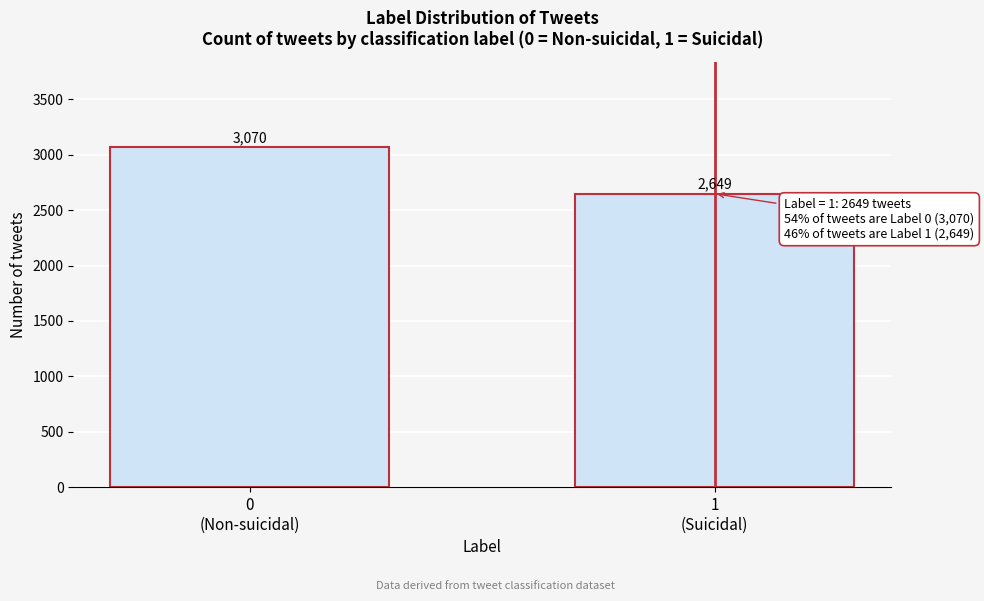

Reading right to left, transcribe all the data shown in this chart.

2649	3070